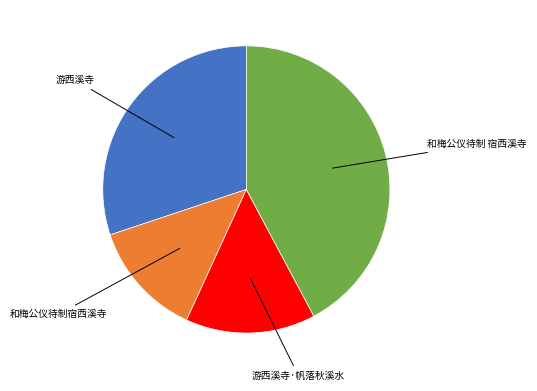

Is there a majority slice in this chart?

No